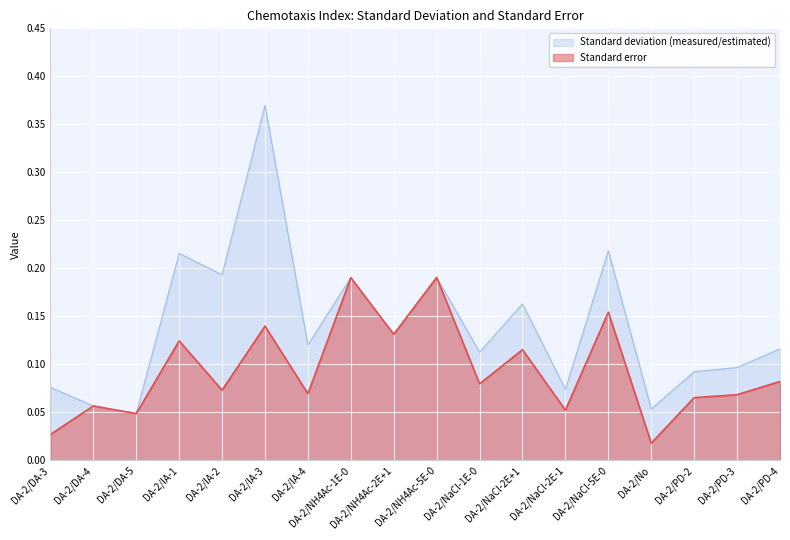

Rank the categories by Standard deviation (measured/estimated) value from highest to lowest.

DA-2/IA-3, DA-2/NaCl-5E-0, DA-2/IA-1, DA-2/IA-2, DA-2/NH4Ac-5E-0, DA-2/NH4Ac-1E-0, DA-2/NaCl-2E+1, DA-2/NH4Ac-2E+1, DA-2/IA-4, DA-2/PD-4, DA-2/NaCl-1E-0, DA-2/PD-3, DA-2/PD-2, DA-2/DA-3, DA-2/NaCl-2E-1, DA-2/DA-4, DA-2/No, DA-2/DA-5